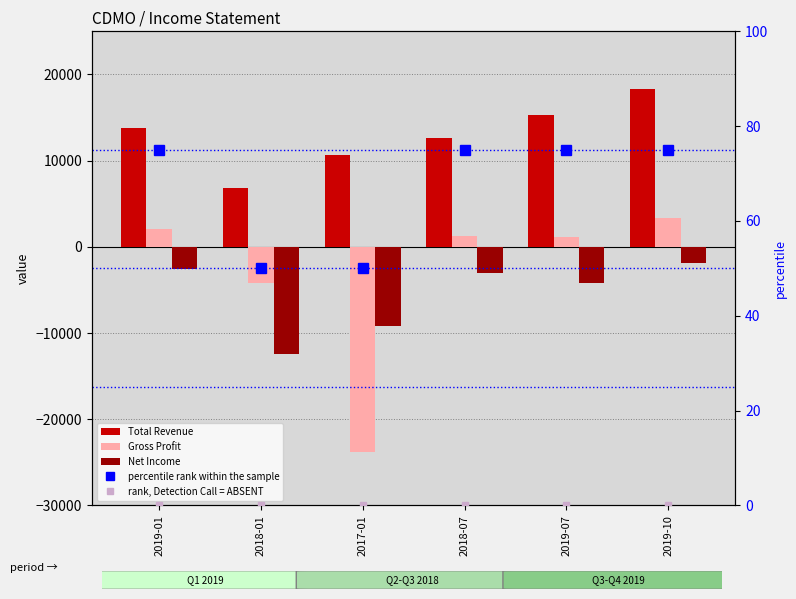

The value of Total Revenue at 2018-01 is 9528. True or false?

False